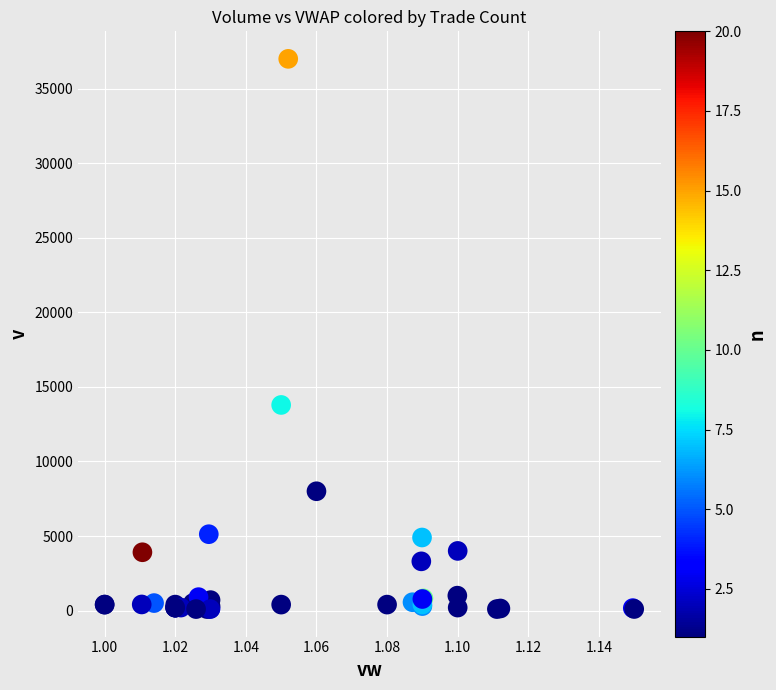

What Y value in the scatter plot is closest to 18550?

13789